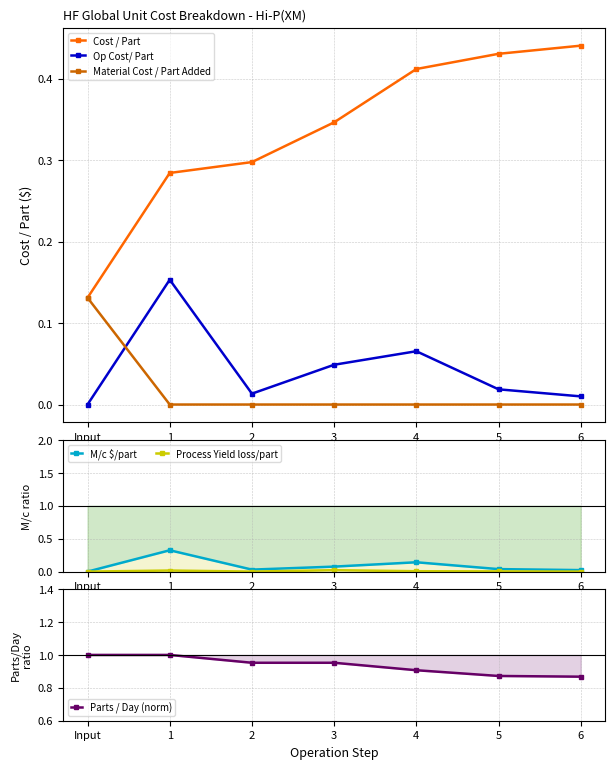

Reading left to right, what are all the values shown in this chart?

Cost / Part: Input=0.1	1=0.3	2=0.3	3=0.3	4=0.4	5=0.4	6=0.4
Op Cost/ Part: Input=0.0	1=0.2	2=0.0	3=0.0	4=0.1	5=0.0	6=0.0
Material Cost / Part Added: Input=0.1	1=0.0	2=0.0	3=0.0	4=0.0	5=0.0	6=0.0
M/c $/part: Input=0.0	1=0.3	2=0.0	3=0.1	4=0.1	5=0.0	6=0.0
Process Yield loss/part: Input=0.0	1=0.0	2=0.0	3=0.0	4=0.0	5=0.0	6=0.0
Parts / Day (norm): Input=1.0	1=1.0	2=1.0	3=1.0	4=0.9	5=0.9	6=0.9